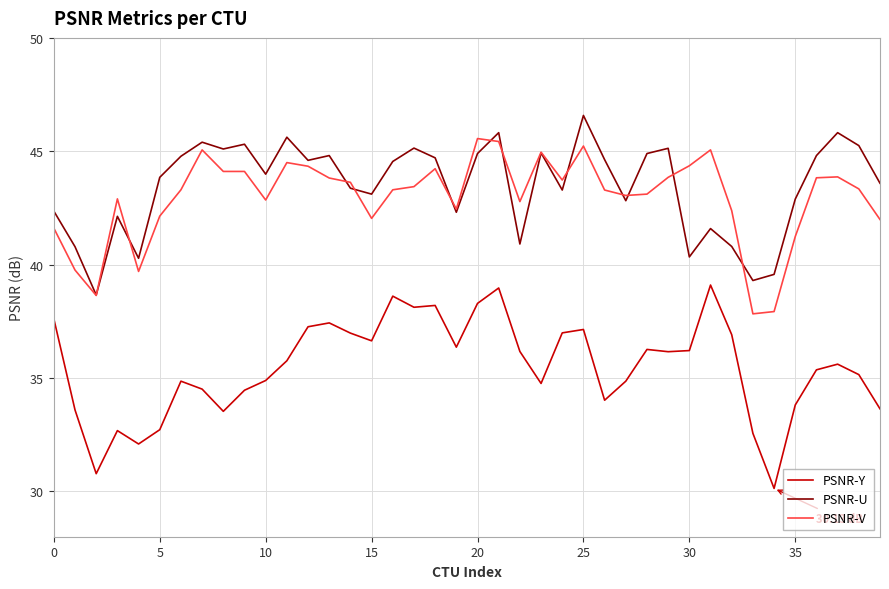

What is the maximum value for PSNR-Y?

39.1